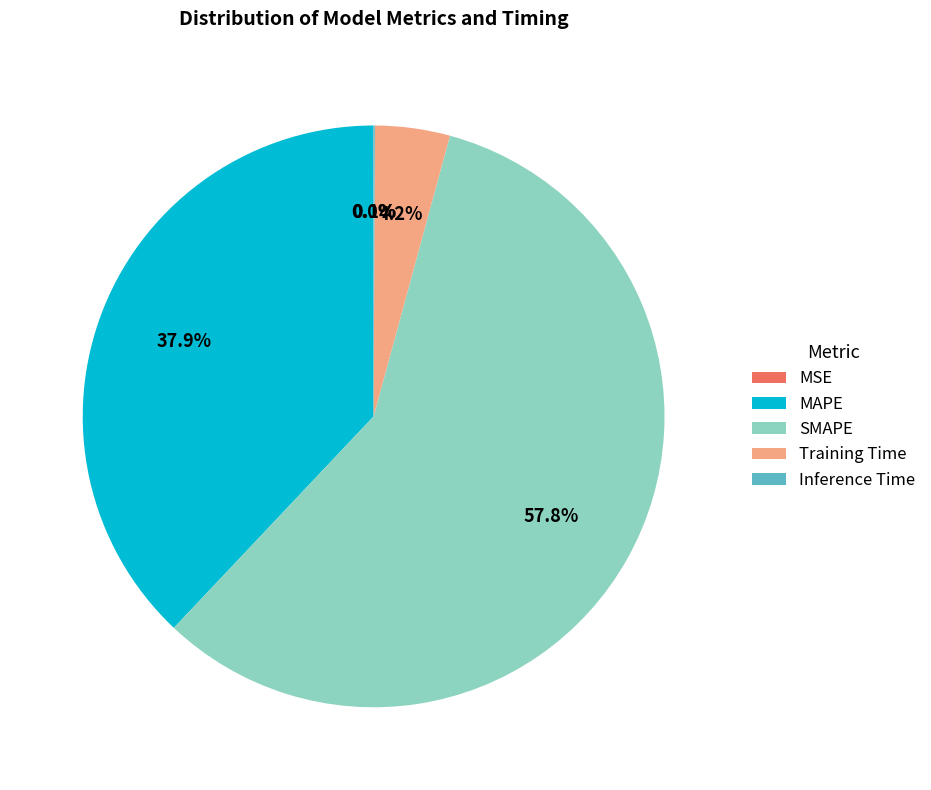

Which slice is the largest?

SMAPE